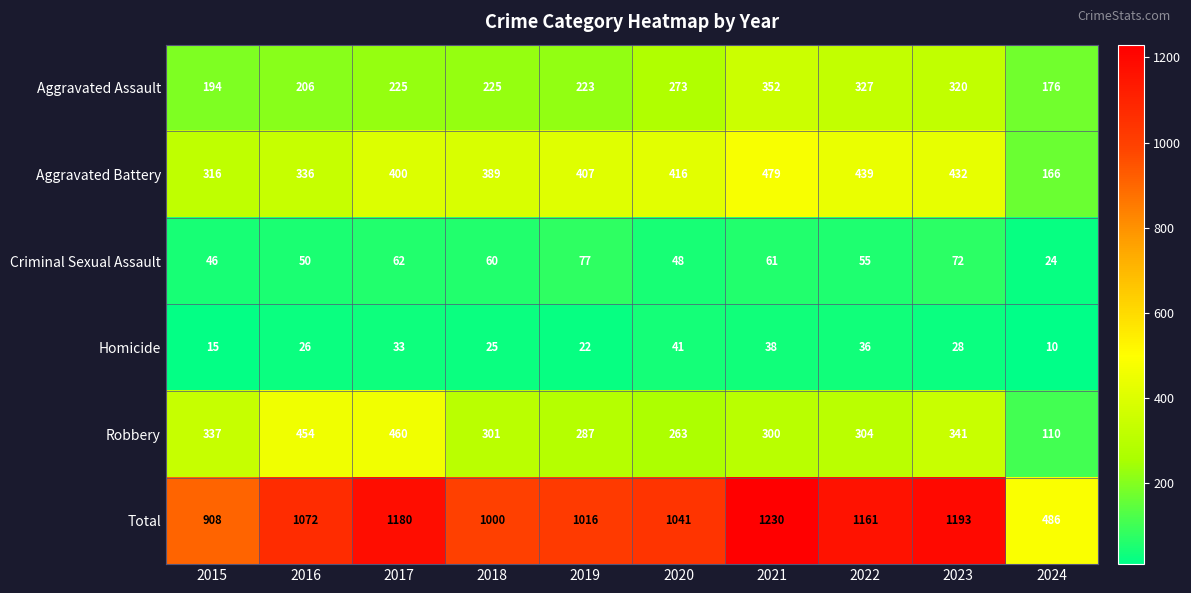

Between 2023 and 2024, which series saw the biggest shift?

Total